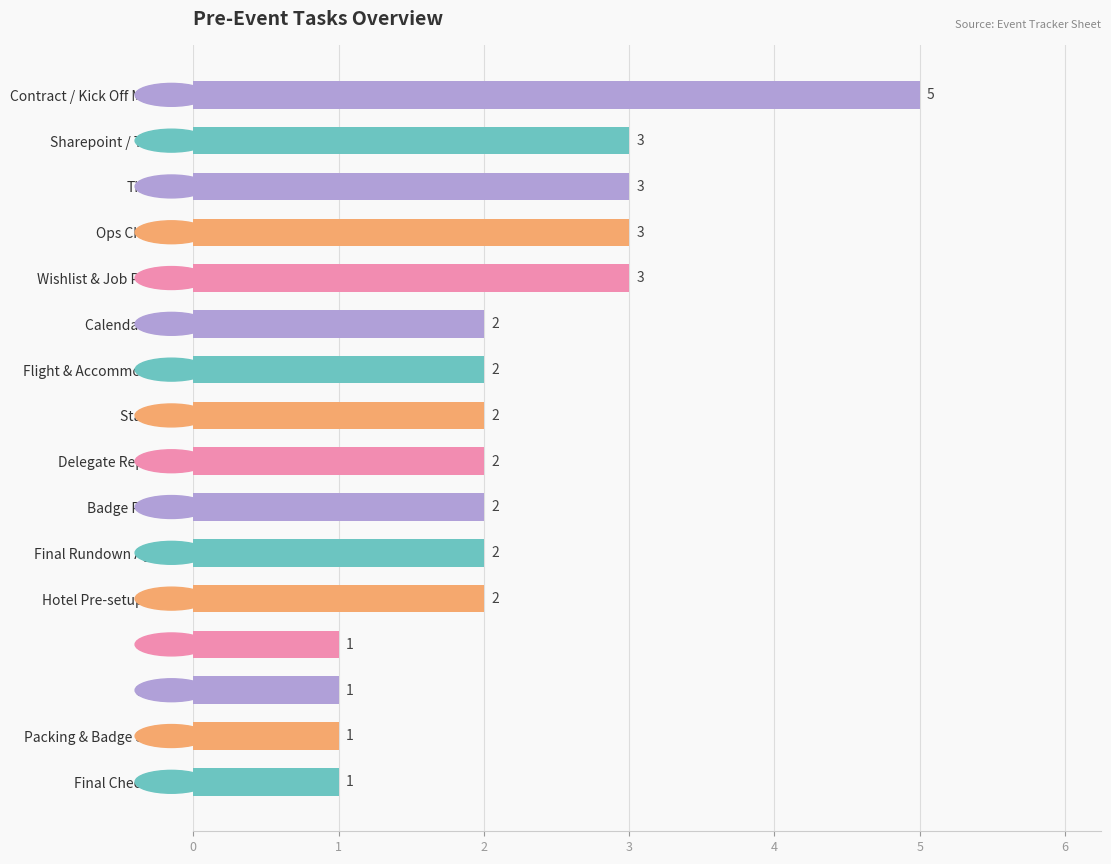

Reading top to bottom, transcribe all the data shown in this chart.

Contract / Kick Off Meeting=5	Sharepoint / Tracker=3	Timeline=3	Ops Checklist=3	Wishlist & Job Persona=3	Calendar Invite=2	Flight & Accommodation=2	Staff Pass=2	Delegate Reporting=2	Badge Printing=2	Final Rundown Agenda=2	Hotel Pre-setup Email=2	BEO=1	Costing=1	Packing & Badge Sorting=1	Final Checkpoint=1